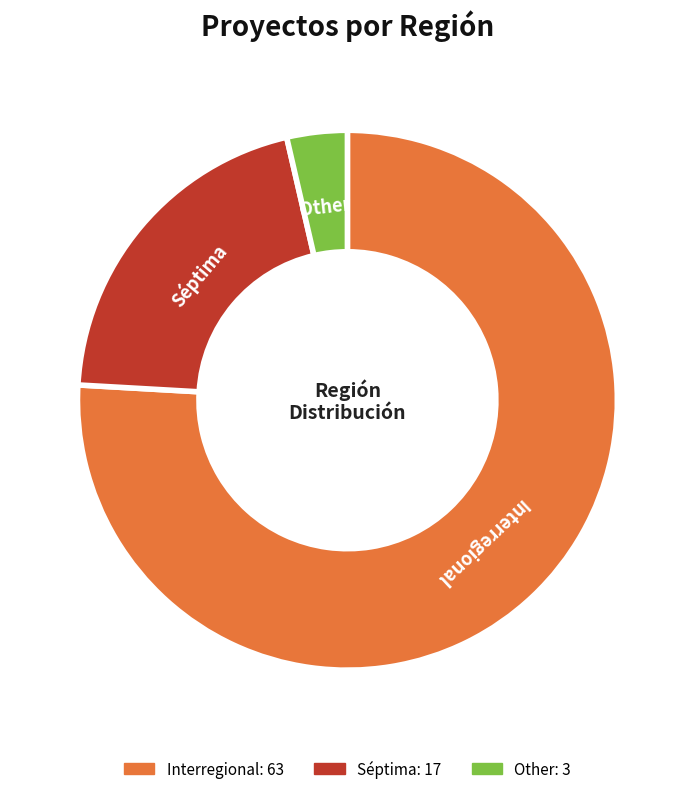

Combined, do Interregional and Séptima account for over 50%?

Yes